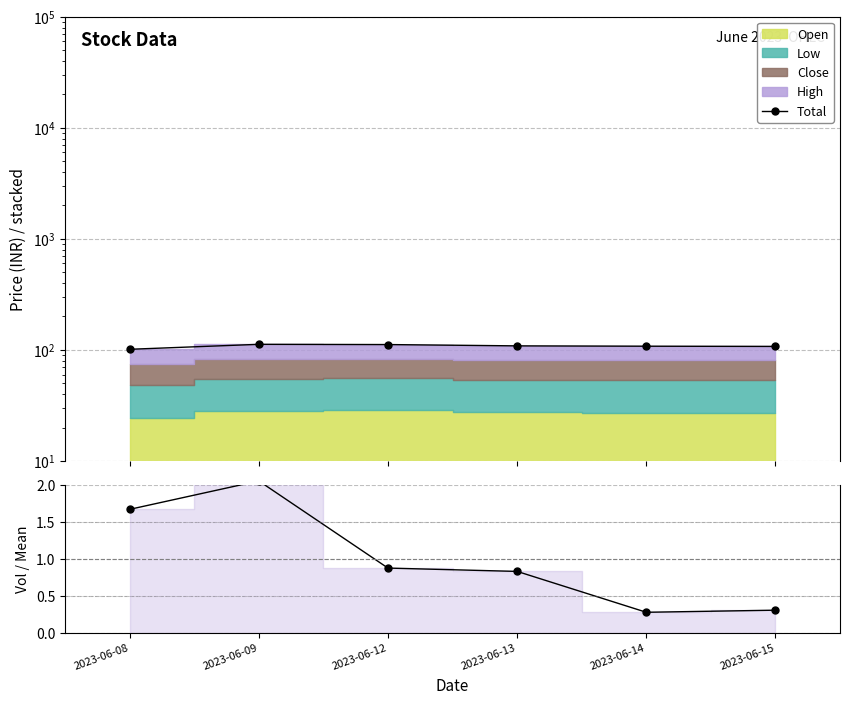

Which series changed the most between 2023-06-12 and 2023-06-15?

Total